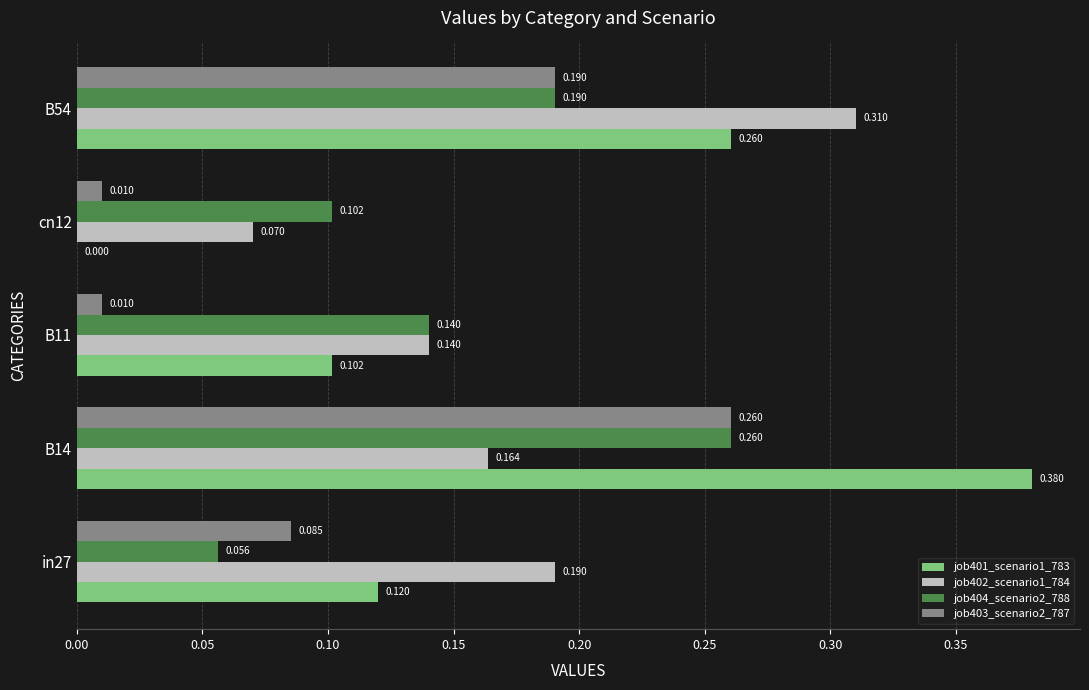

Is the value of job404_scenario2_788 at cn12 greater than the value of job403_scenario2_787 at cn12?

Yes